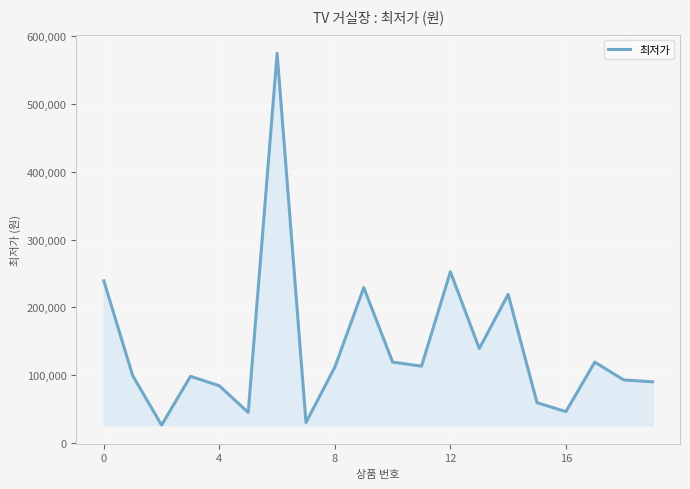

What is the difference between the maximum and minimum values?

549100